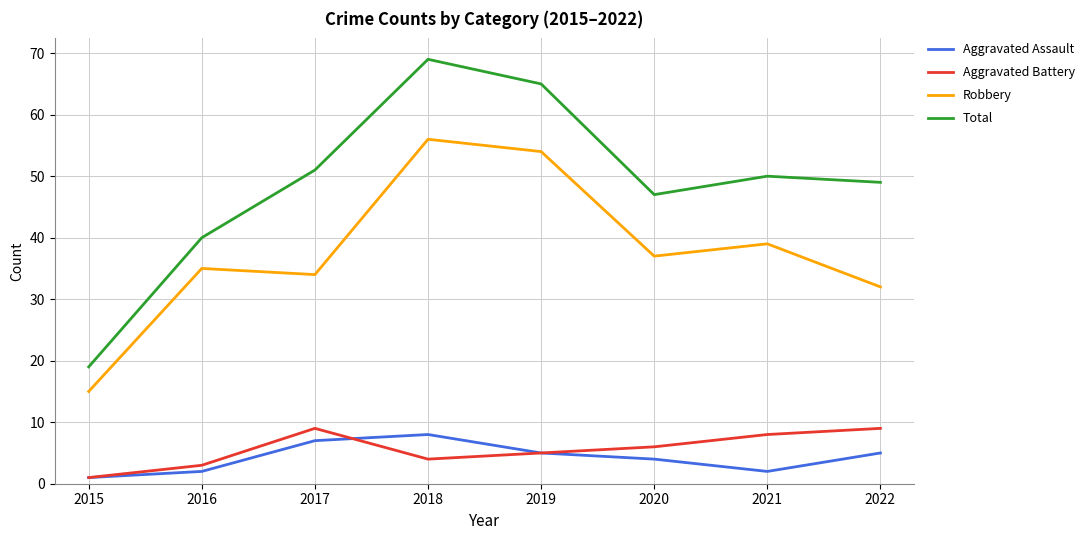

At which category is the sum across all series the highest?

2018